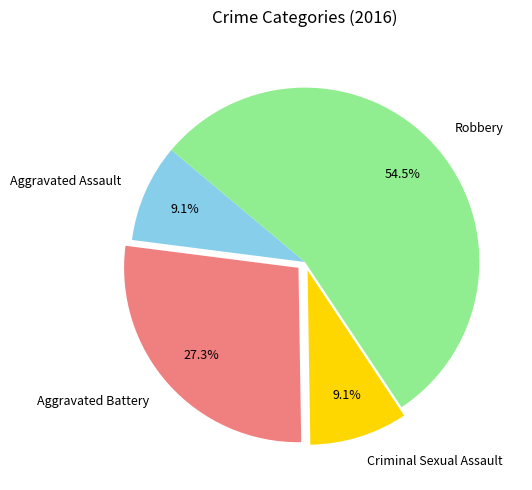

Approximately how many times larger is the value at Aggravated Battery compared to Aggravated Assault?

3.0